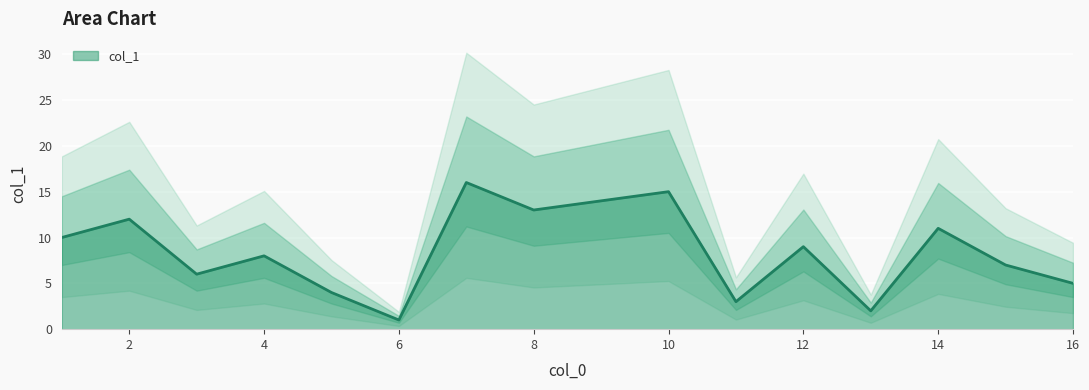

Where is the data nearest to the value 8?

4